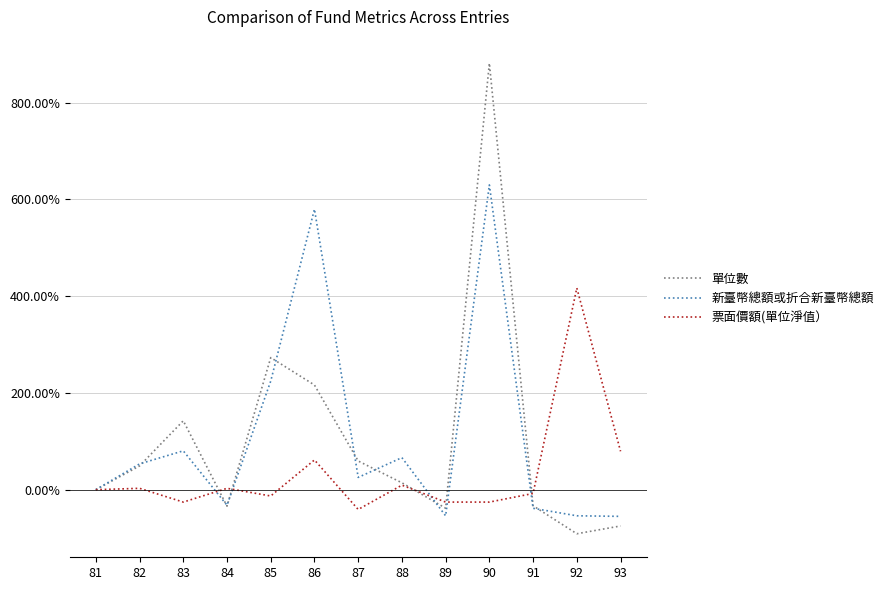

At which label does 新臺幣總額或折合新臺幣總額 first exceed 0?

82